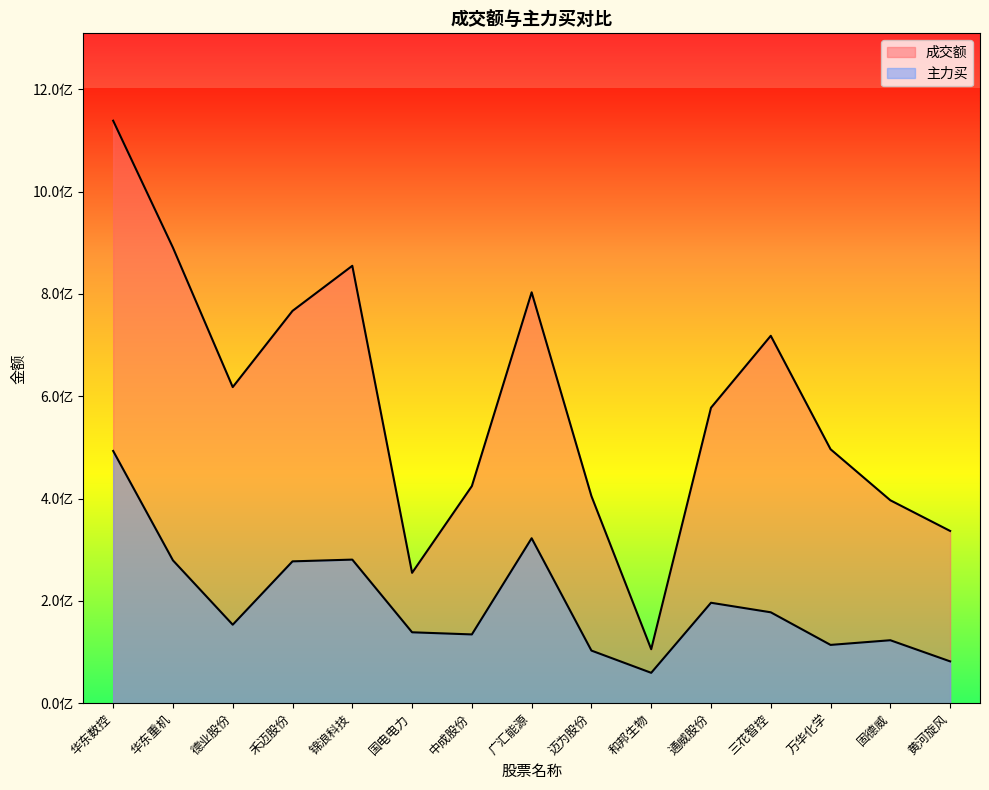

What position from the right is 固德威?

2